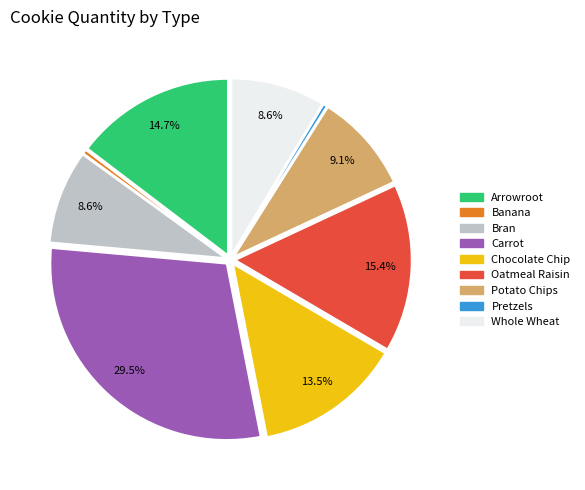

Is there a majority slice in this chart?

No